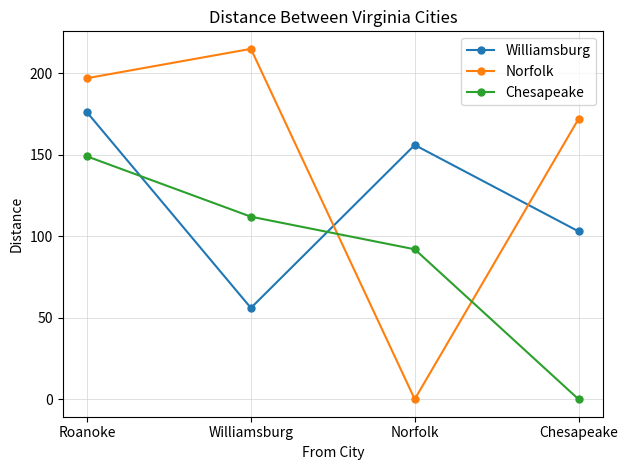

How many lines are shown in the chart?

3